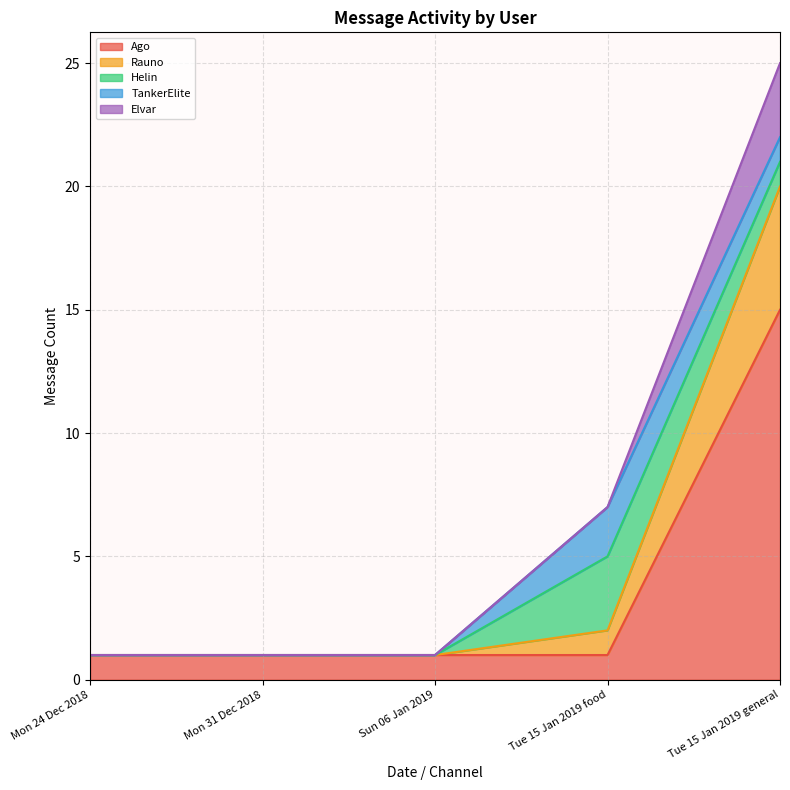

True or false: Rauno and Ago intersect in this chart.

False